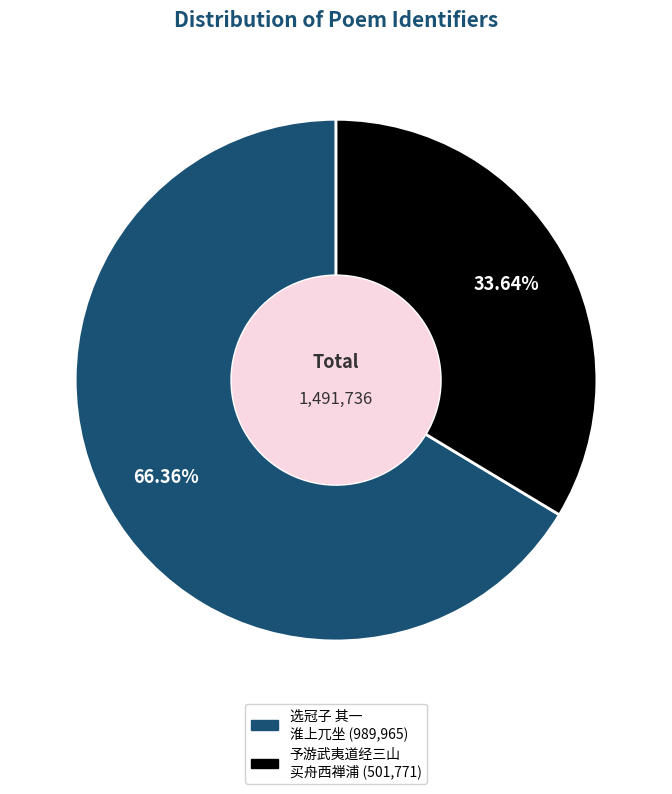

Is there any slice that represents more than half of the pie?

Yes